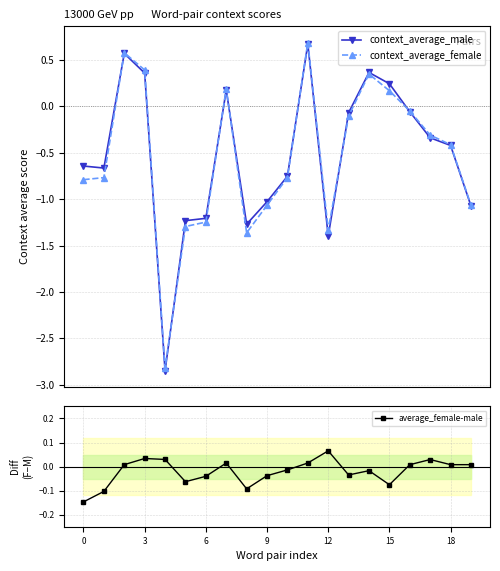

How many lines are shown in the chart?

3